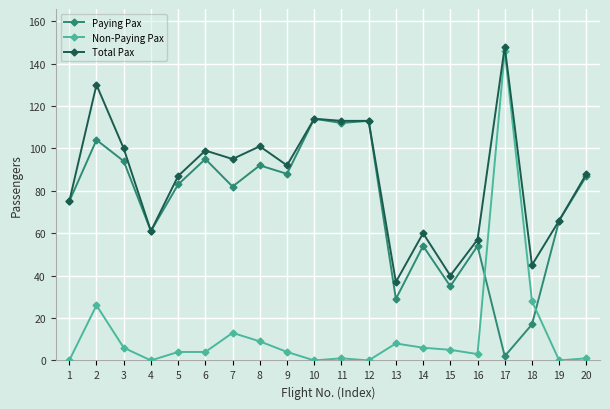

Rank the series by their average value, from lowest to highest.

Non-Paying Pax, Paying Pax, Total Pax